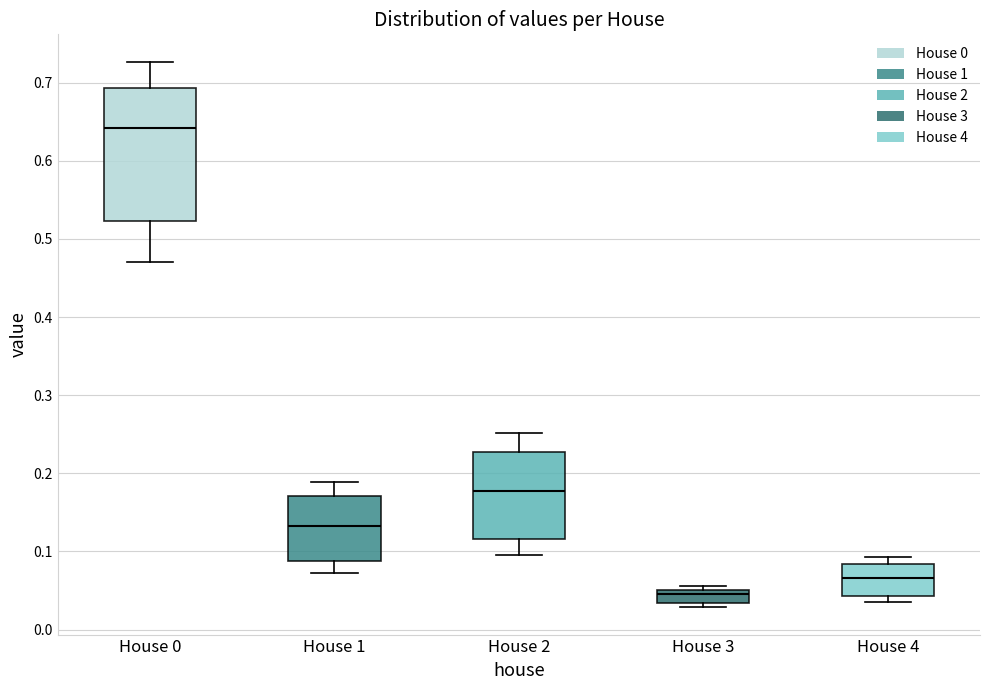

Where is the upper edge of the box for House 3 on the y-axis? The values are not printed on the chart, so give them approximately, as read against the axis.

0.05